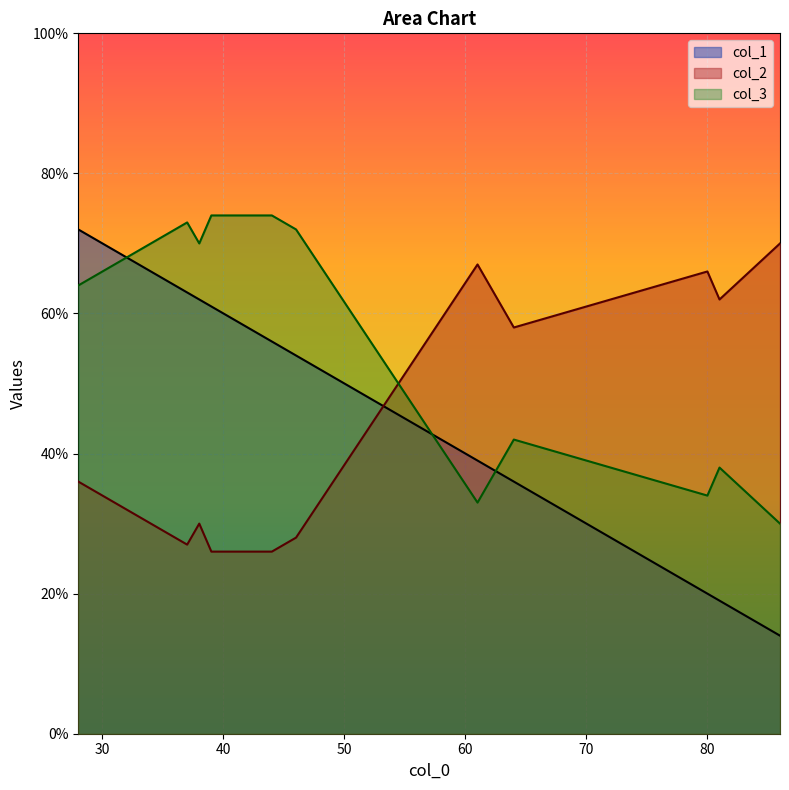

Rank the categories by col_1 value from lowest to highest.

86, 81, 80, 76, 64, 61, 46, 44, 39, 38, 37, 28